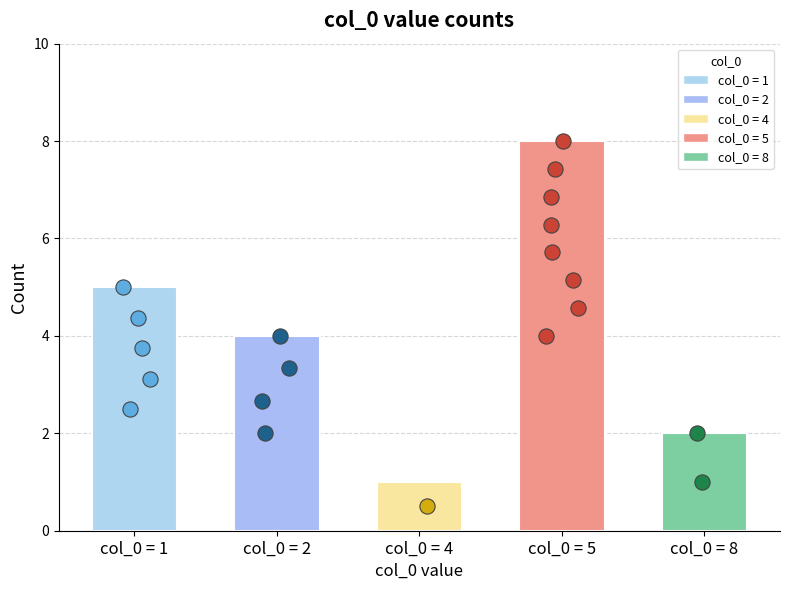

Which has a higher value, col_0 = 8 or col_0 = 2?

col_0 = 2